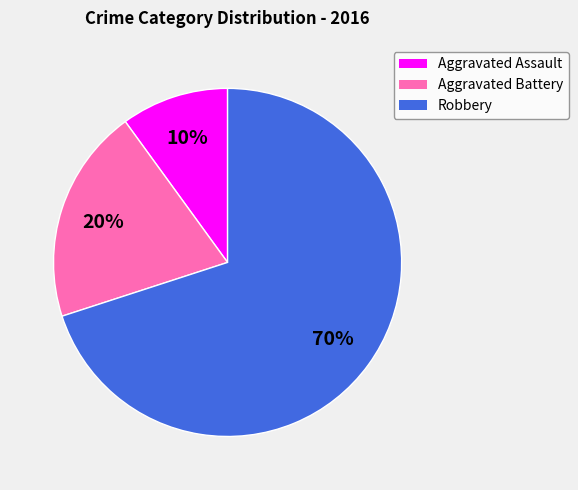

Which slice represents more than half of the pie?

Robbery